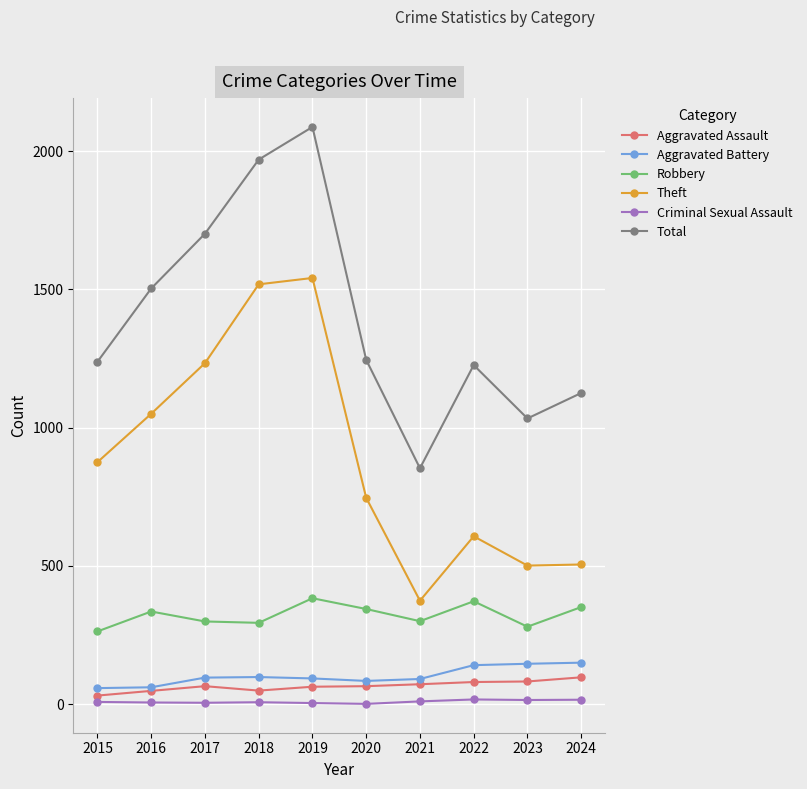

Rank the series at 2015 from lowest to highest value.

Criminal Sexual Assault, Aggravated Assault, Aggravated Battery, Robbery, Theft, Total